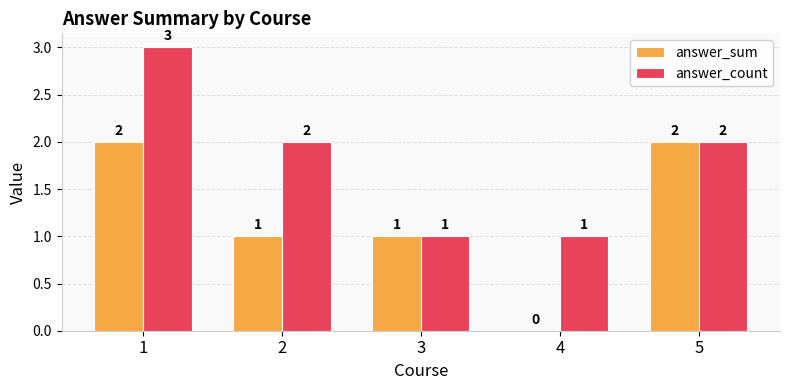

Read the answer_count value at 4.

1